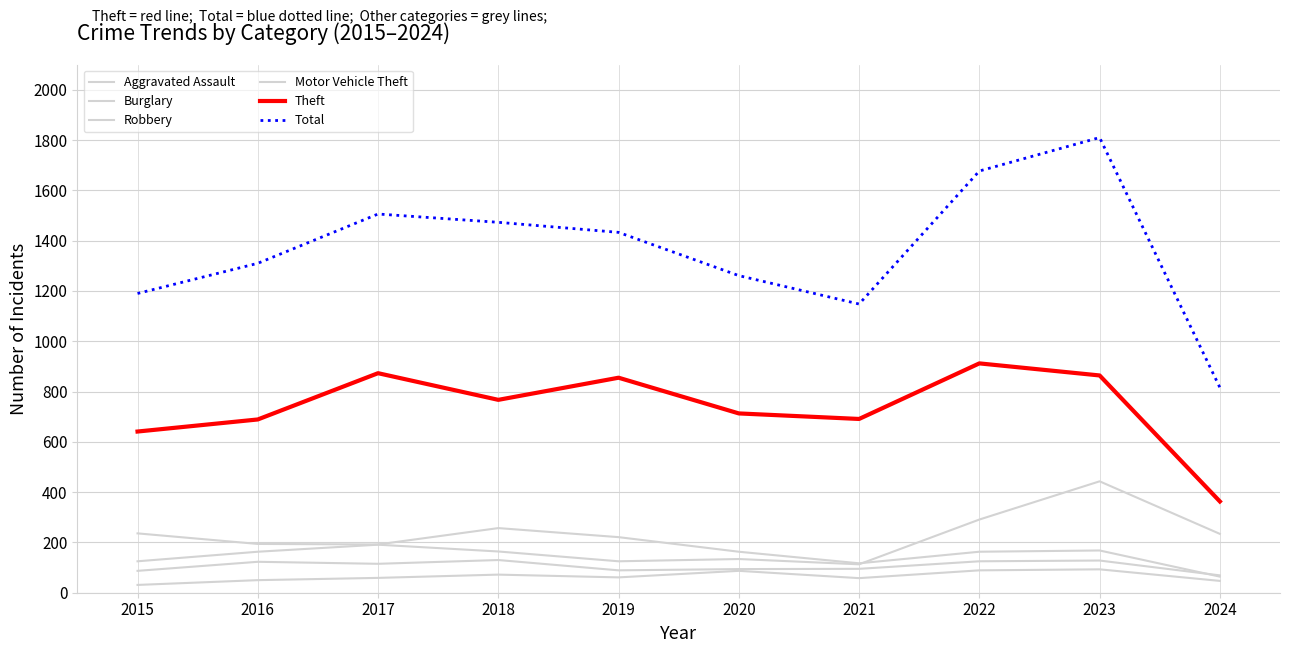

Does the chart display data point markers on the line(s)?

No